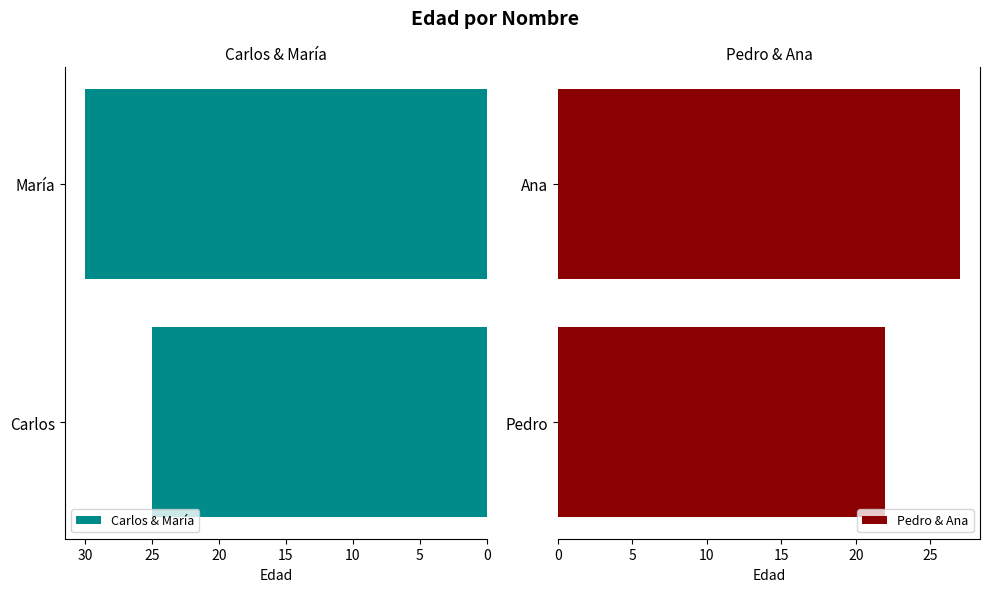

True or false: Pedro & Ana has a value of 27 at Ana.

True